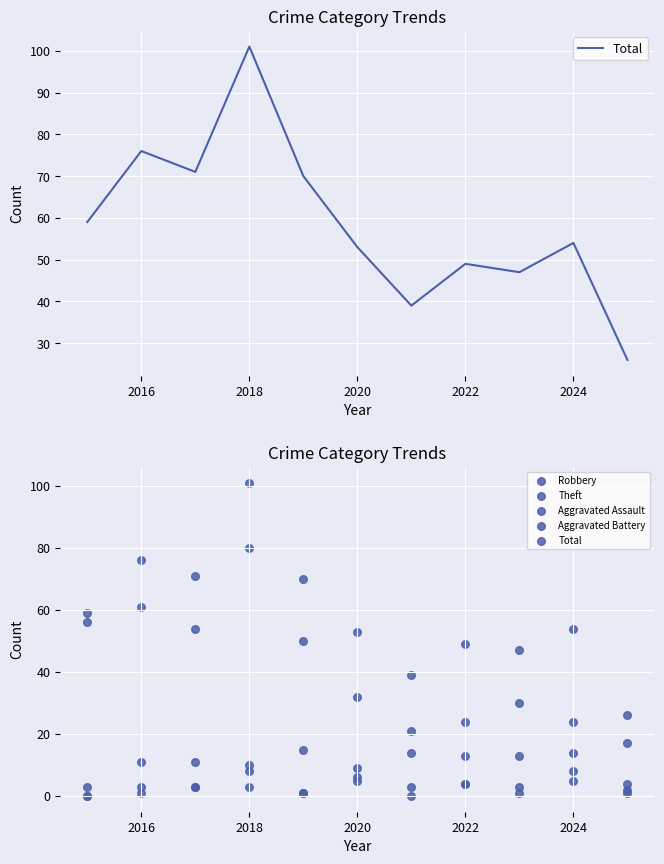

Which series contains the highest Y value?

Total